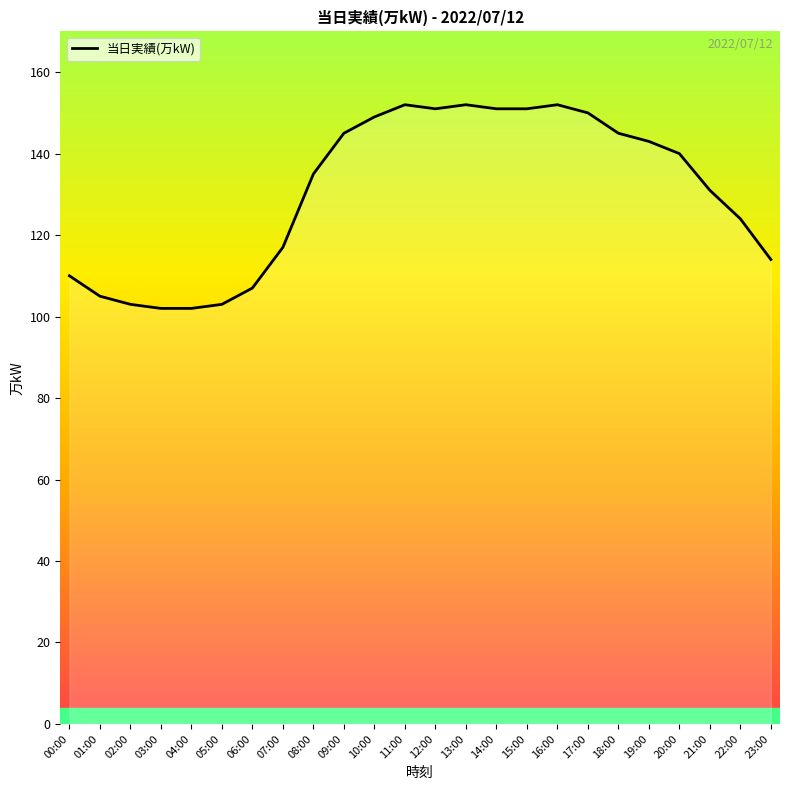

What is the difference between the values at 08:00 and 01:00?

30